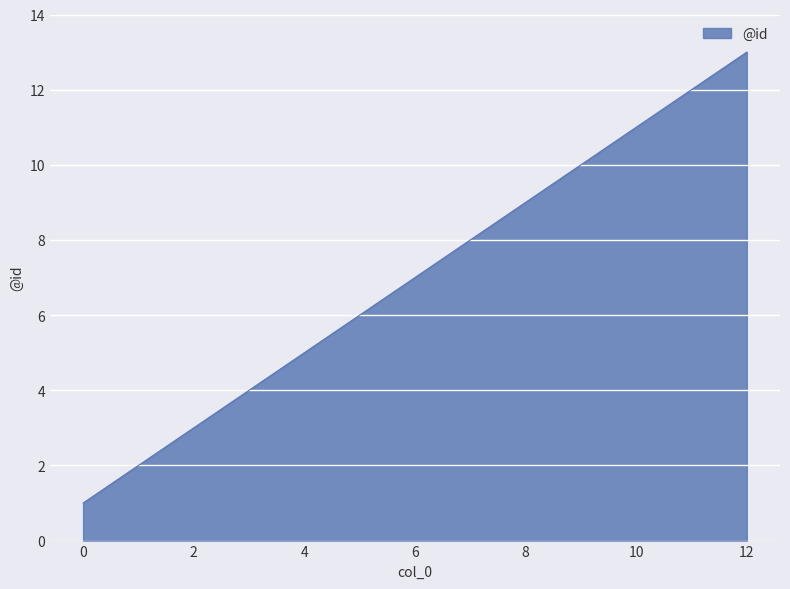

What is the maximum value shown in the chart?

13